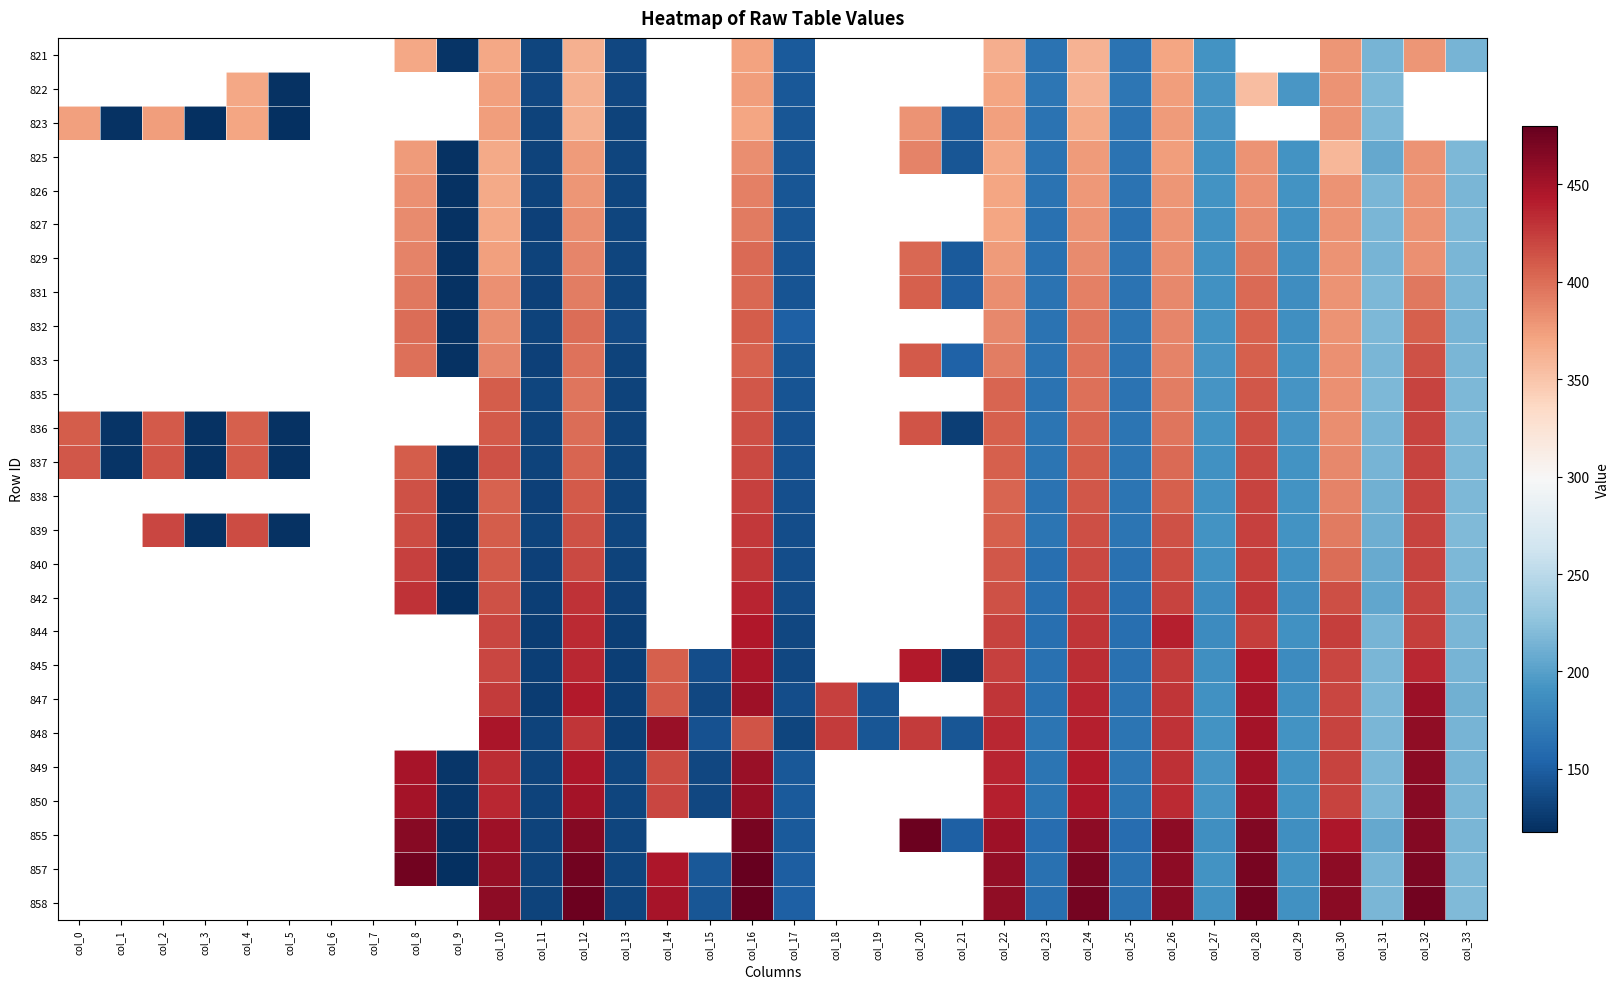

How many values in 823 are above zero?

22